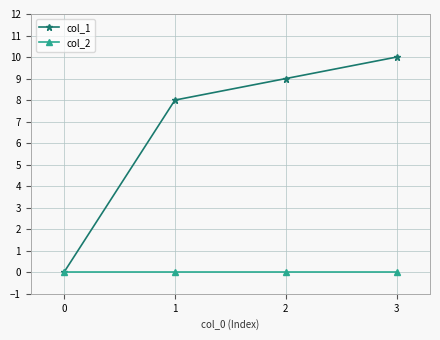

Which category has the highest value across all series?

3